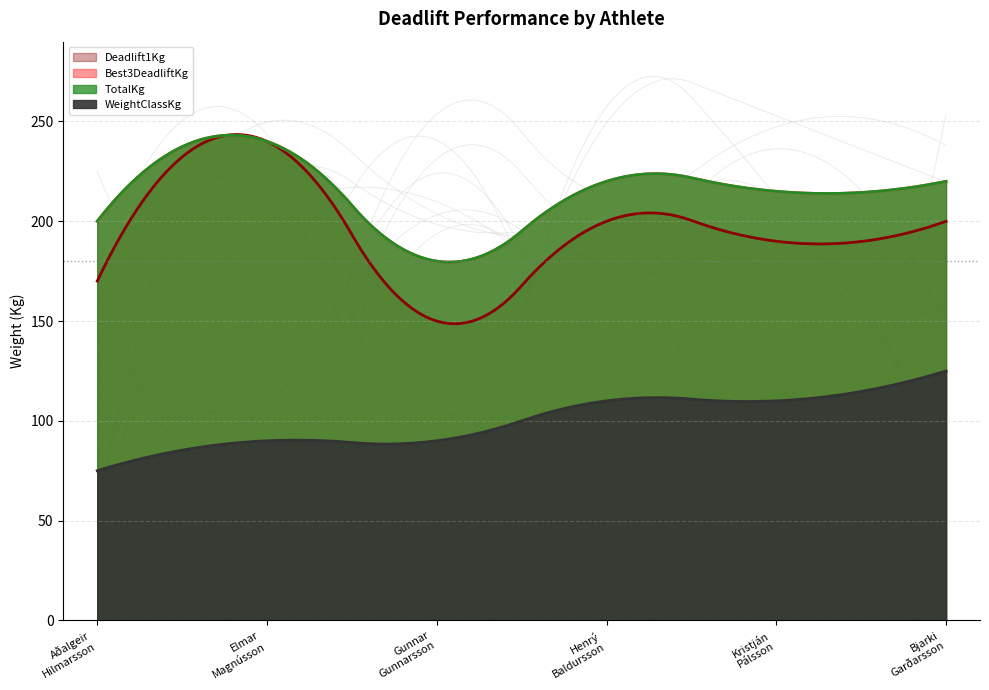

True or false: WeightClassKg has more than 1 points higher than both neighbors.

False